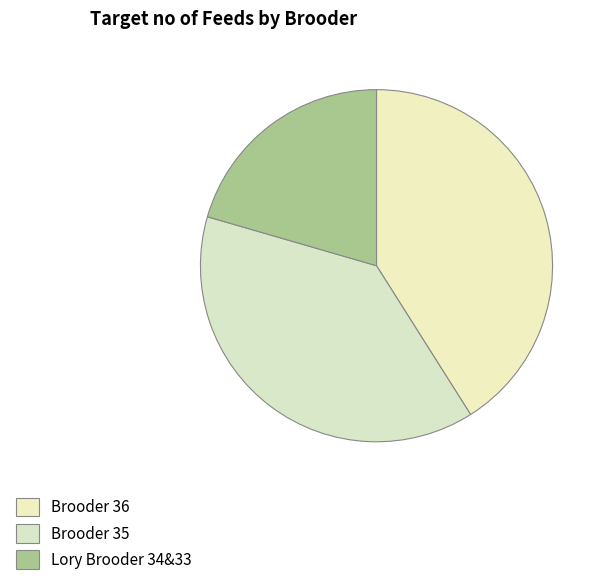

To the nearest percent, what is the combined percentage of Brooder 35 and Brooder 36?

79%